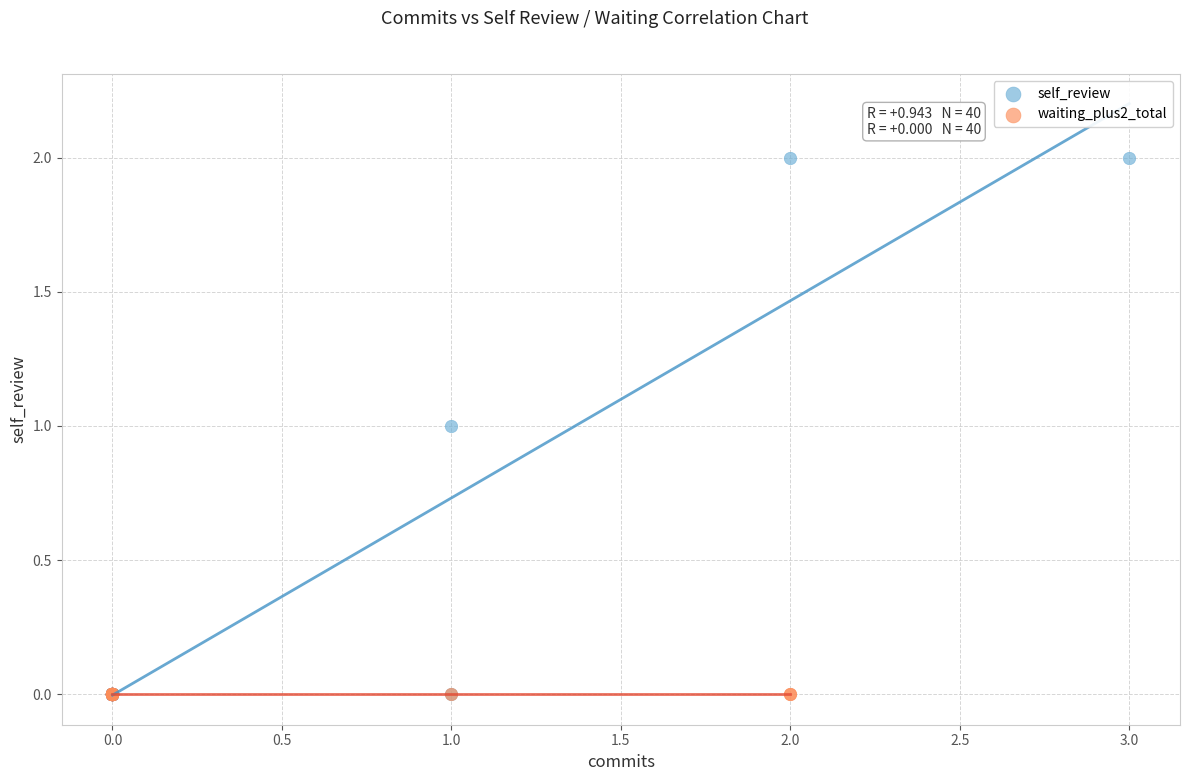

Which series contains the highest Y value?

self_review